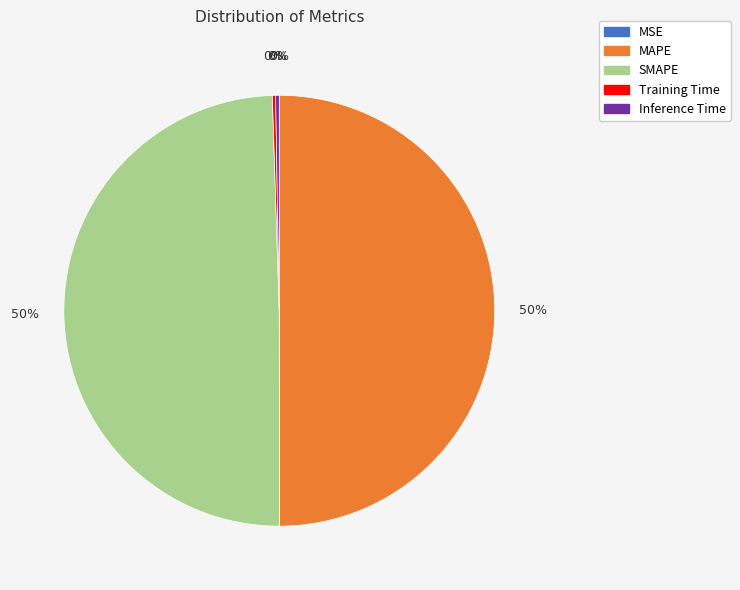

To the nearest percent, what is the average slice percentage?

20%